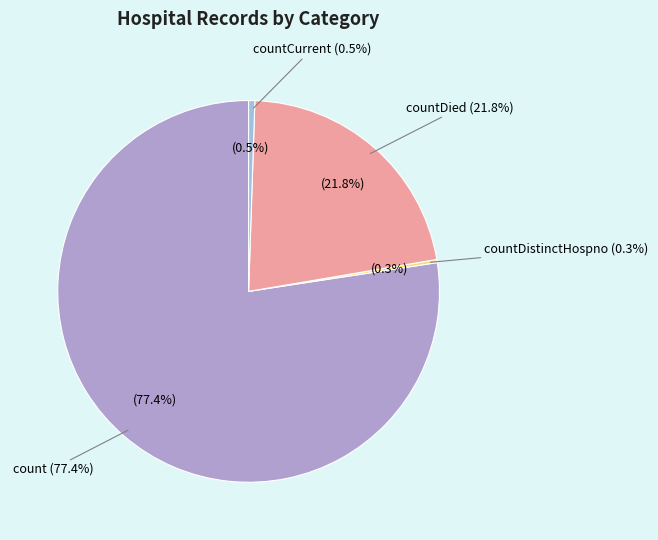

What is the change in value from countDistinctHospno to countDied?

+3579